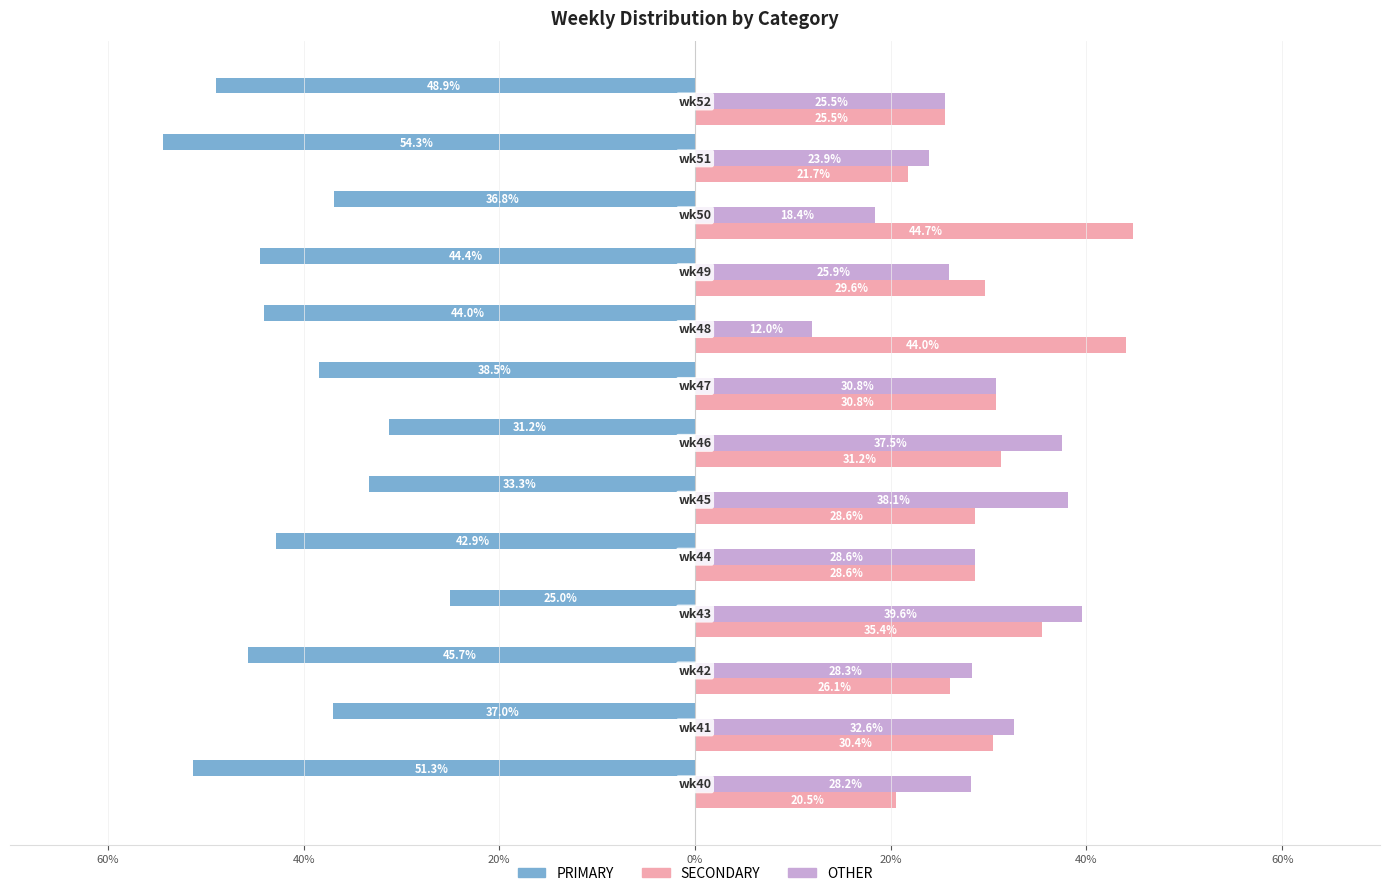

What are all the series names shown in the legend?

PRIMARY, SECONDARY, OTHER